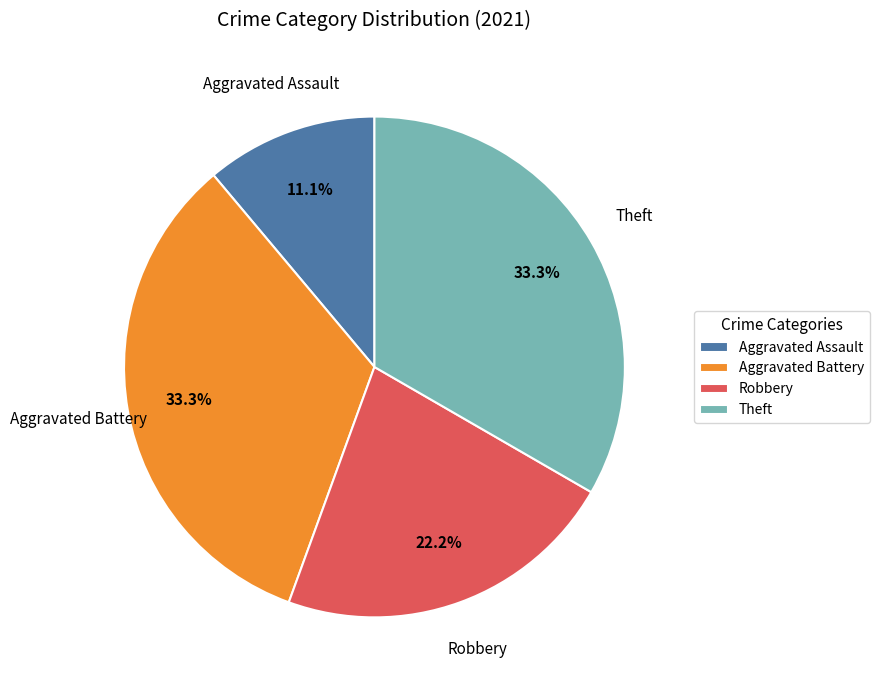

How many segments does this pie chart have?

4